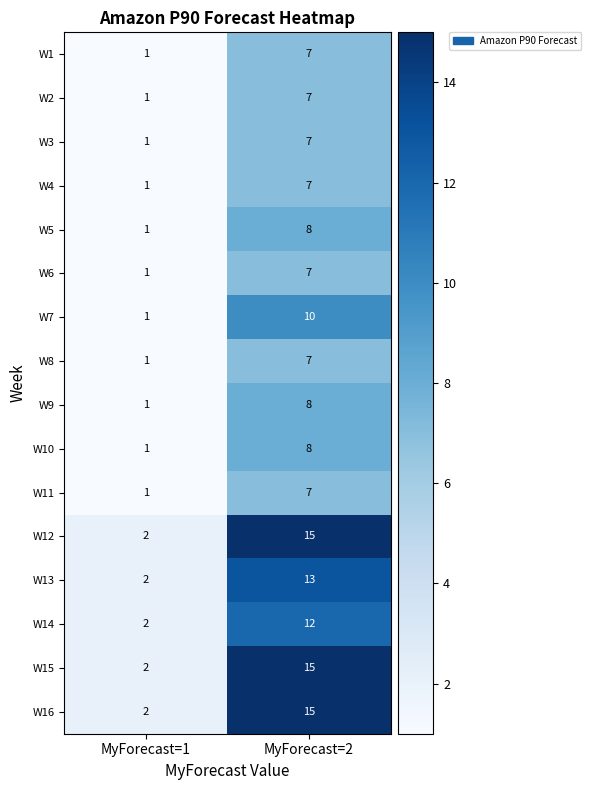

What is the difference between the highest and lowest values at MyForecast=2?

8